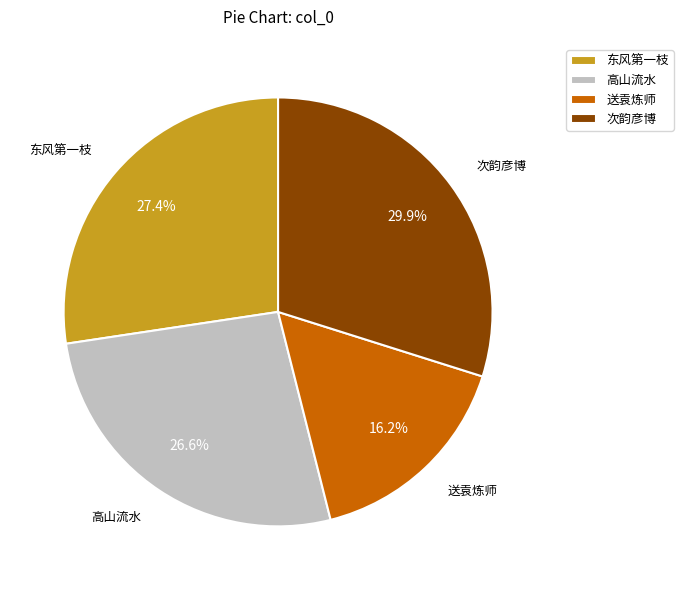

Combined, do 高山流水 and 次韵彦博 account for over 50%?

Yes